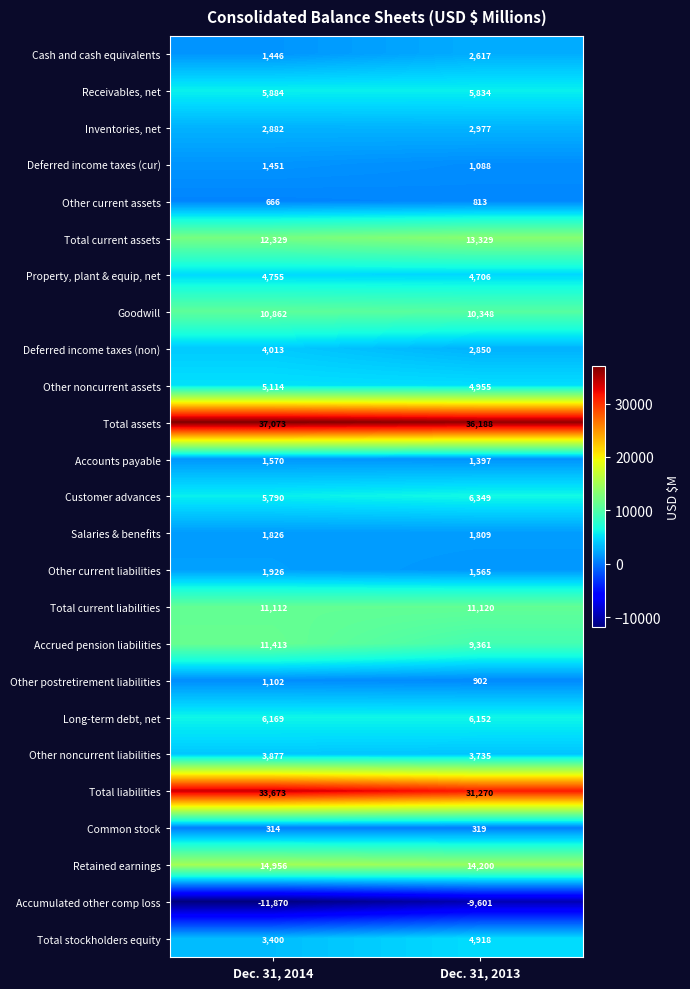

What is the sum of all Total current assets values?

25658